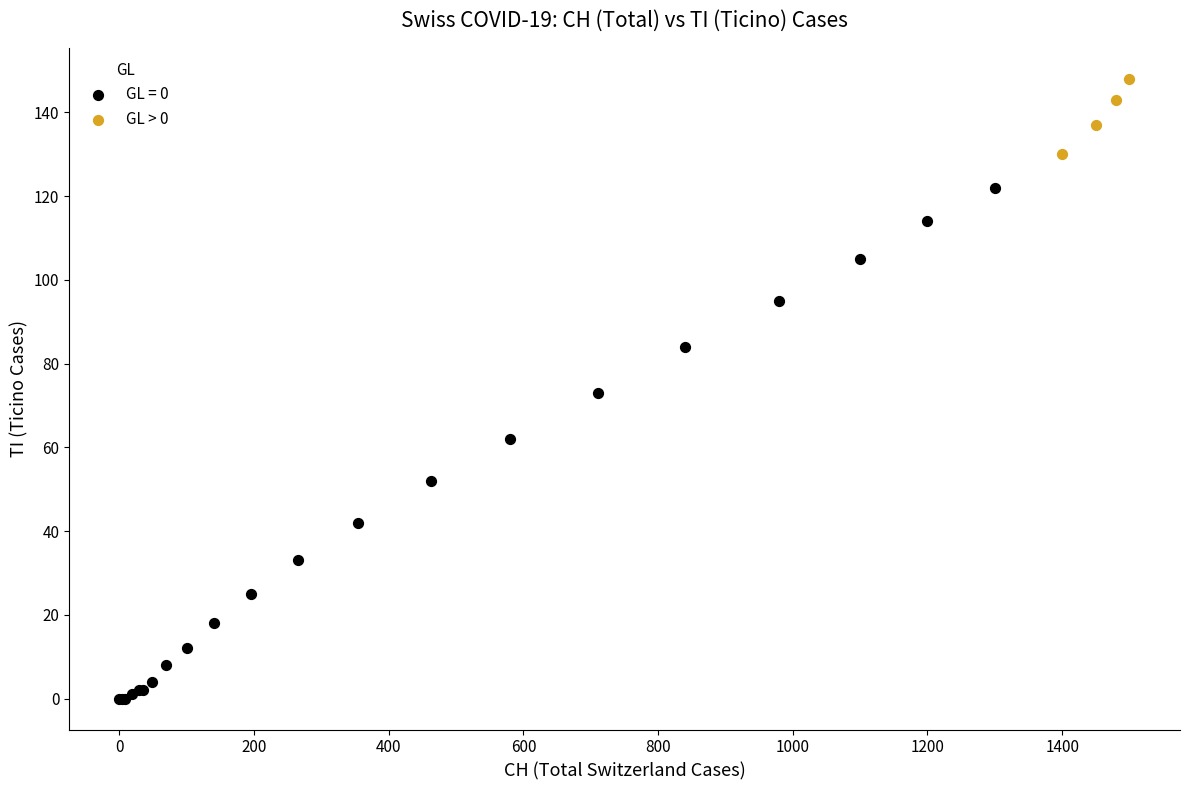

Which series has the widest spread of Y values?

GL = 0